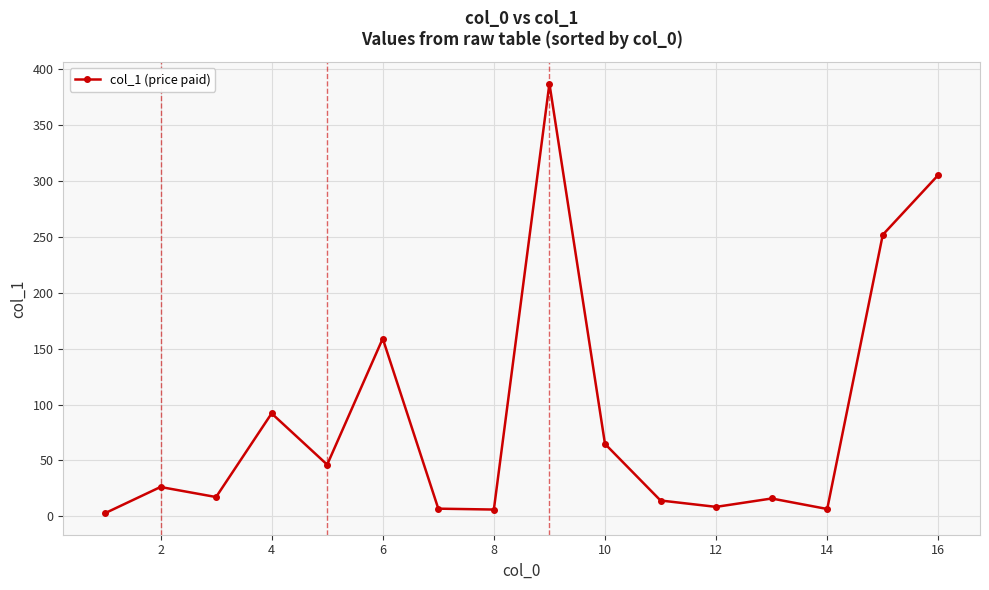

What is the difference between the maximum and second lowest values?

381.4